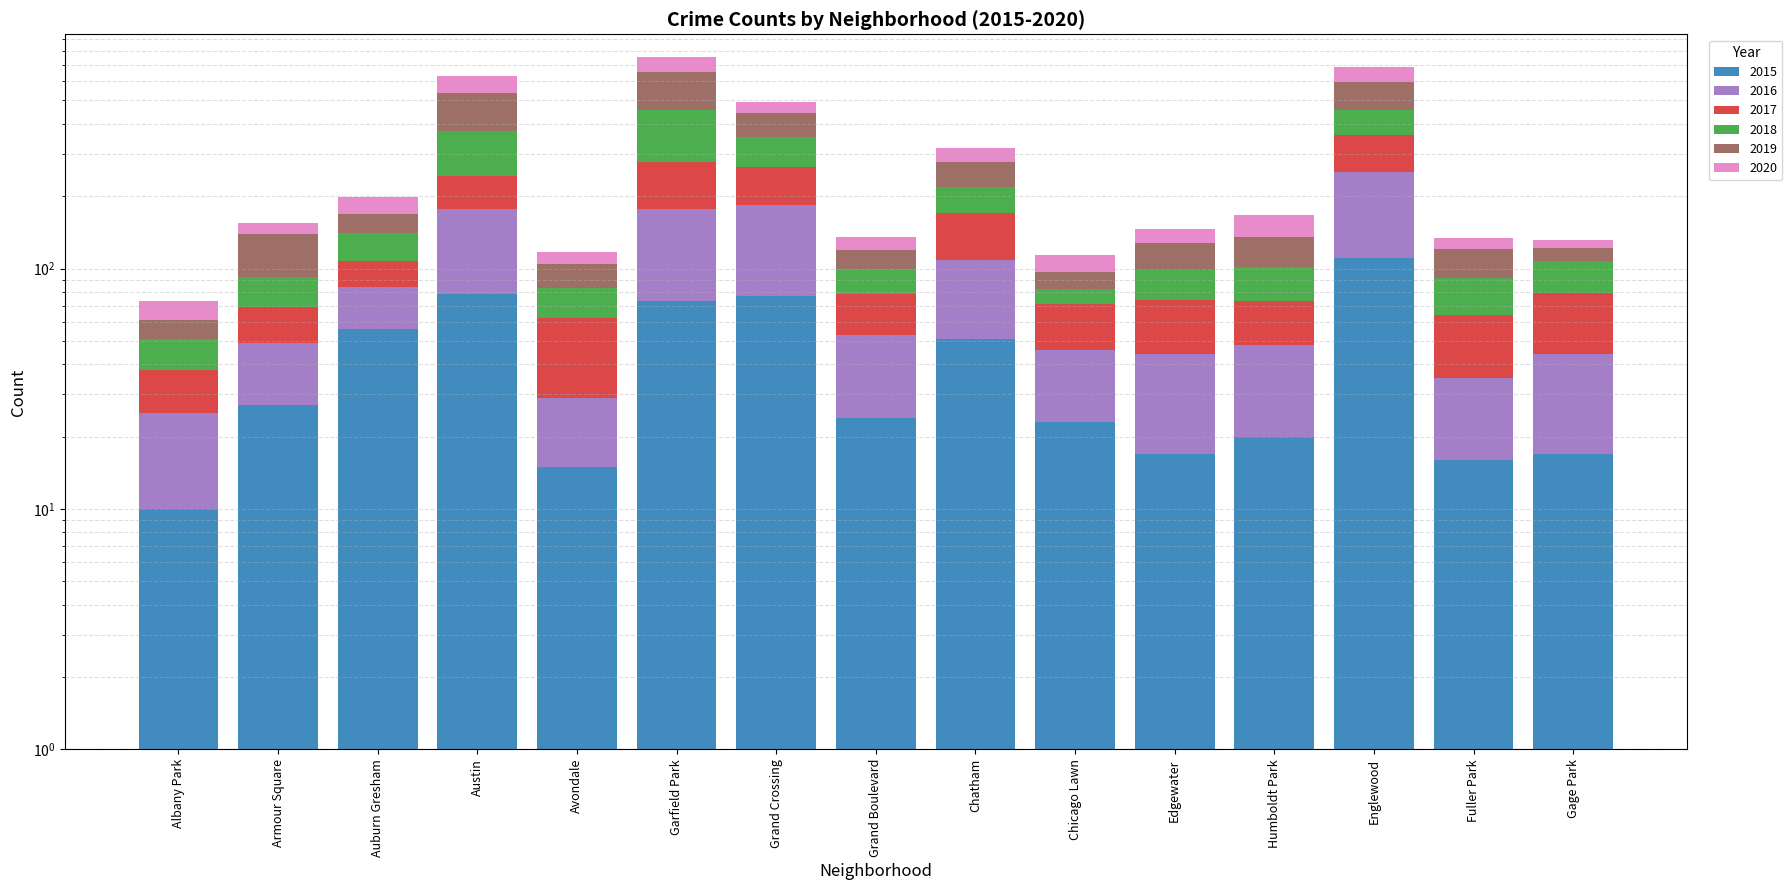

How many bars are there in total?

90